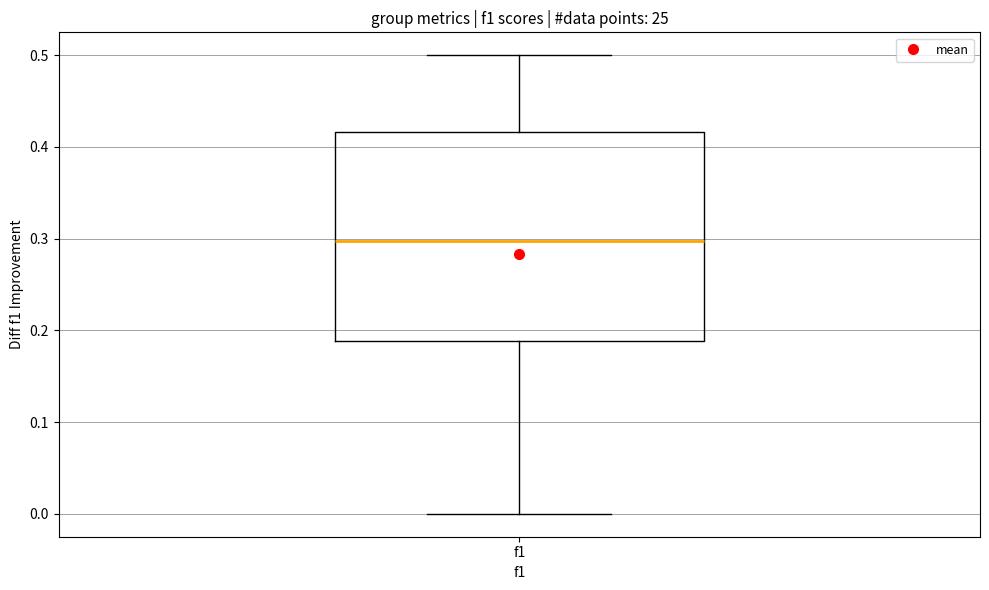

Read this box plot against the y-axis: the position of the median line, the range covered by the box, and the ends of both whiskers. The values are not printed on the chart, so give them approximately, as read against the axis.

median 0.30, box 0.19 to 0.42, whiskers 0.00 to 0.50